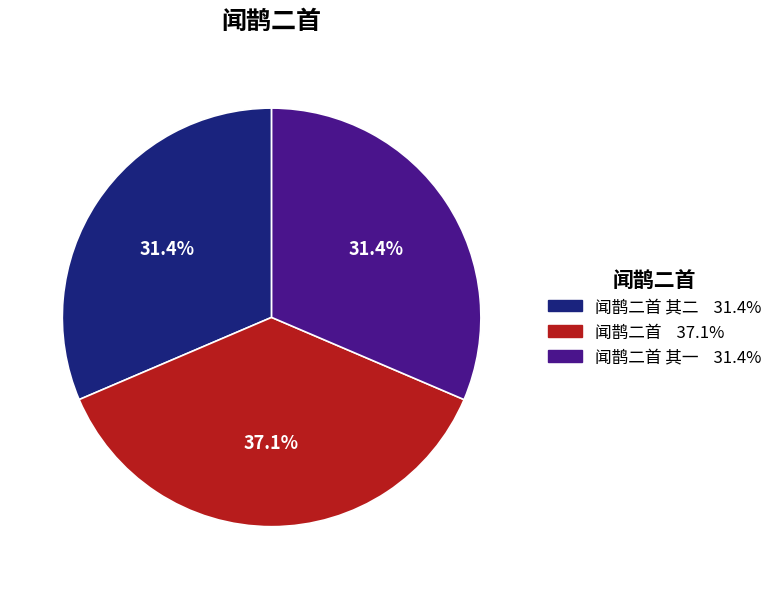

Is there a majority slice in this chart?

No